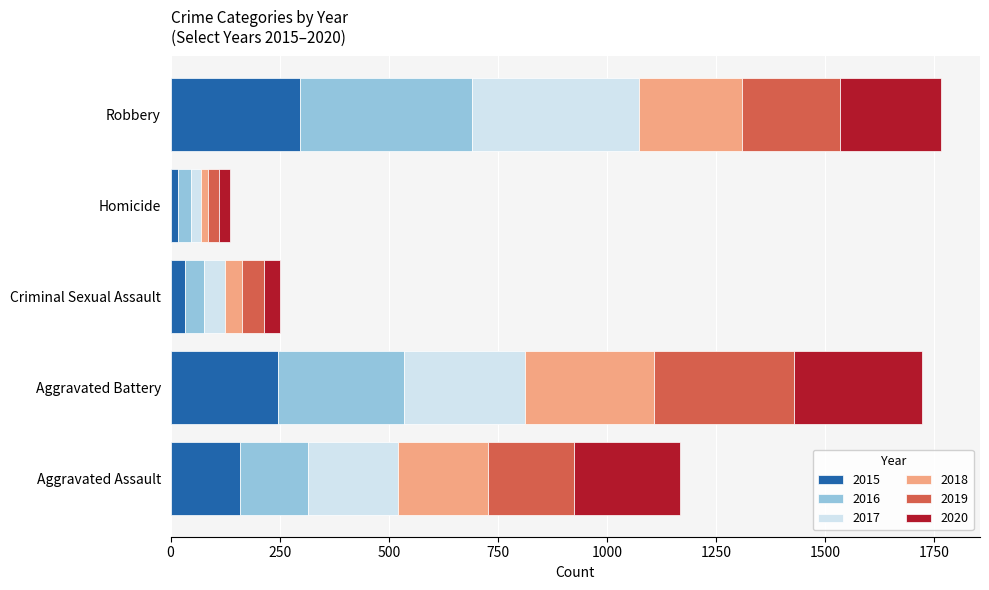

What is the maximum value for 2015?

297